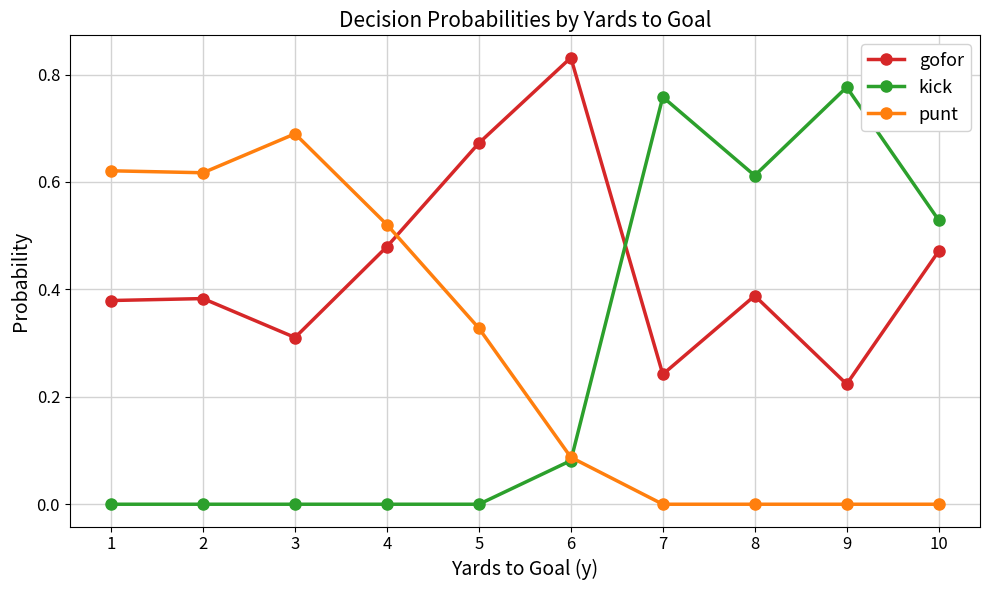

Which series changed the most between 4 and 7?

kick